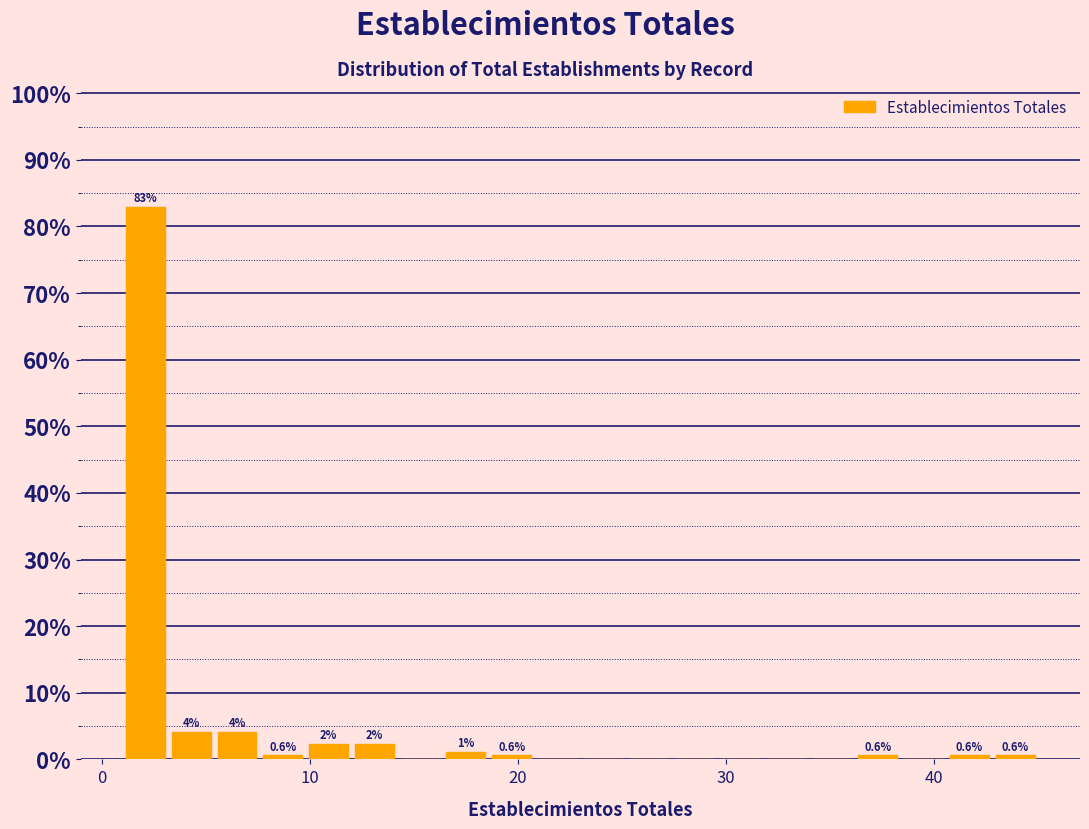

Read against the x-axis, roughly where is the centre of the tallest bar?

2